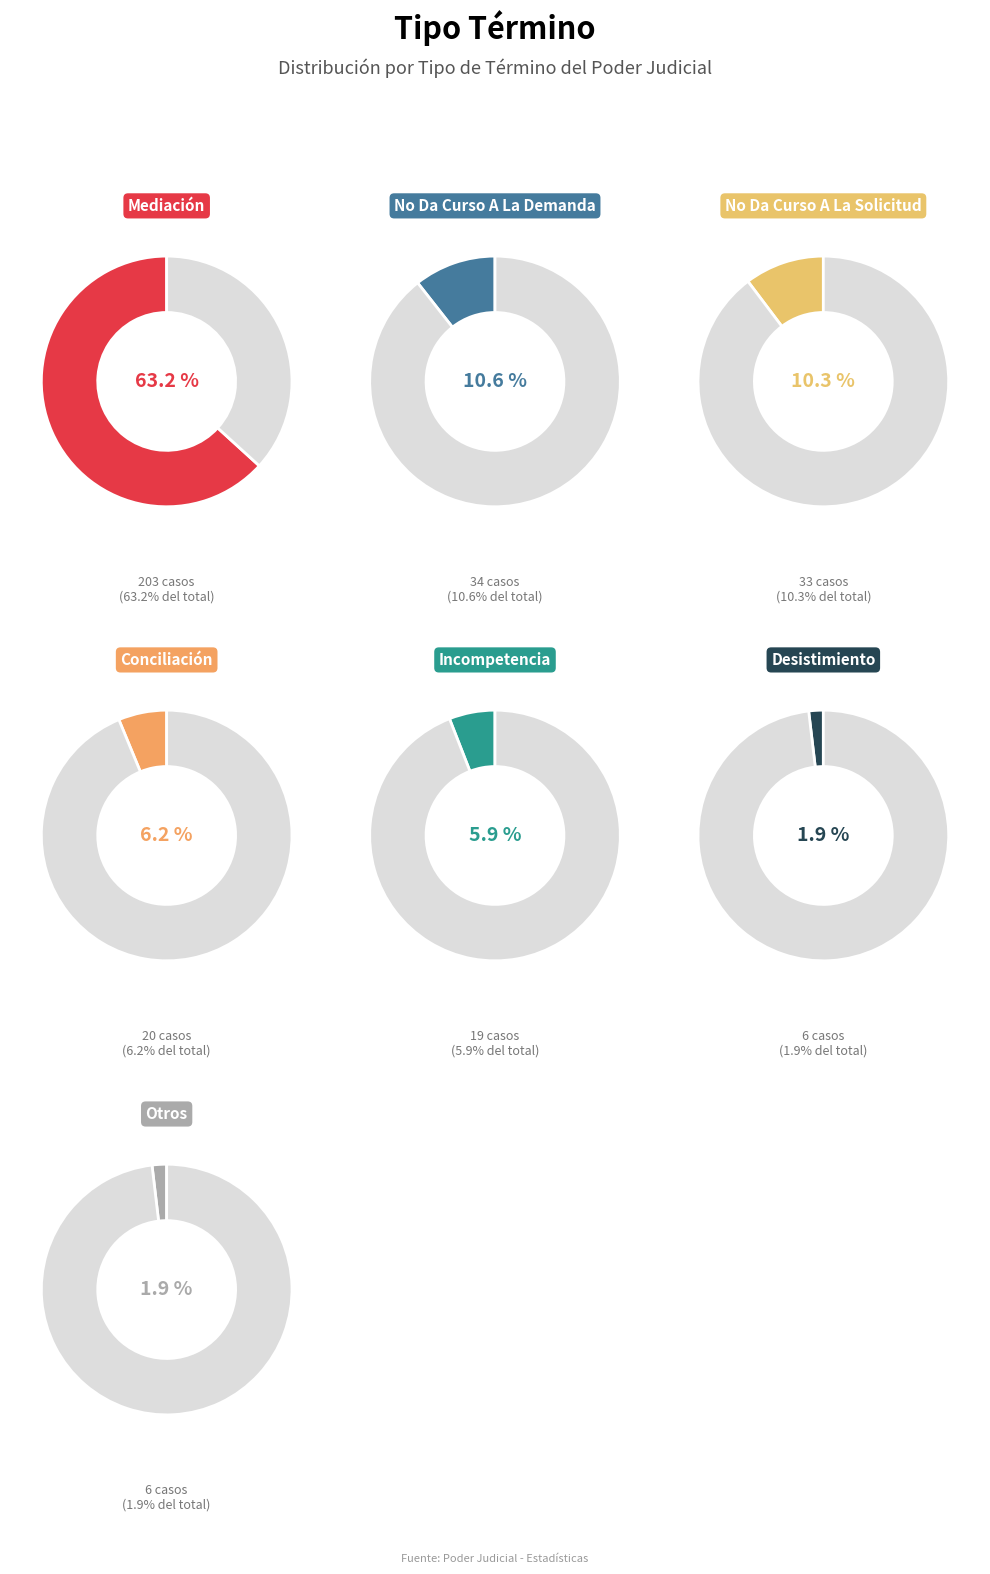

What is the largest slice in the pie chart?

Mediación